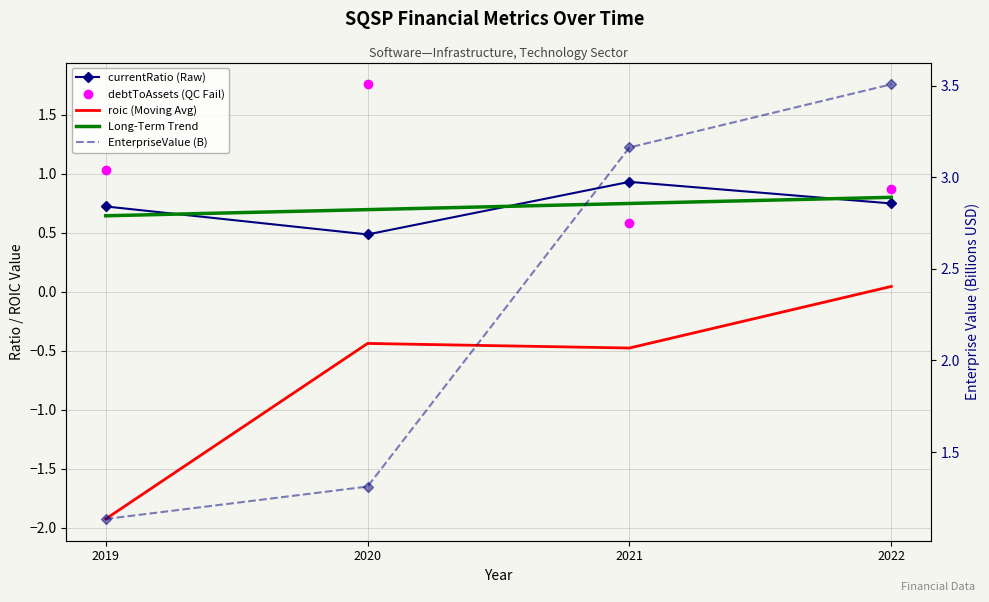

Is it true that debtToAssets equals 0.8 at 2021?

False